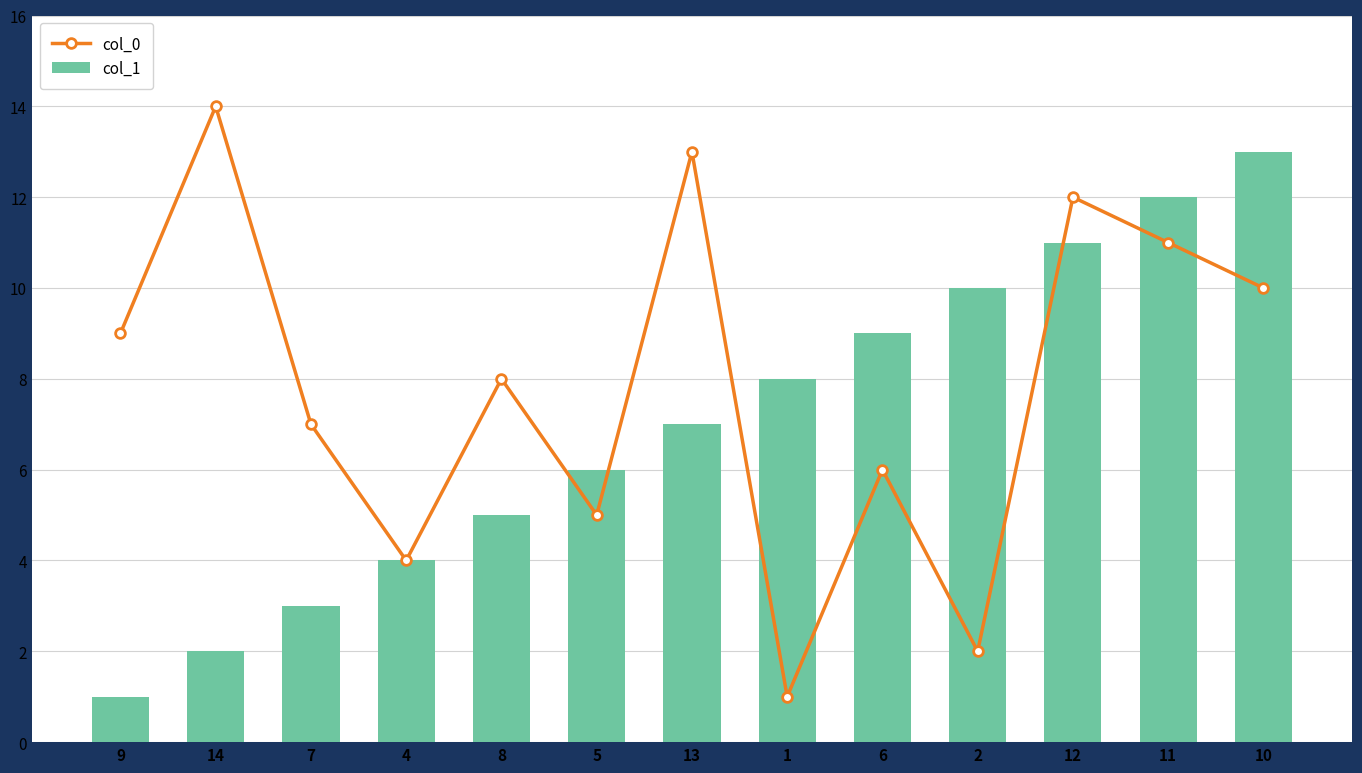

Rank the series by their maximum value, from lowest to highest.

col_1, col_0